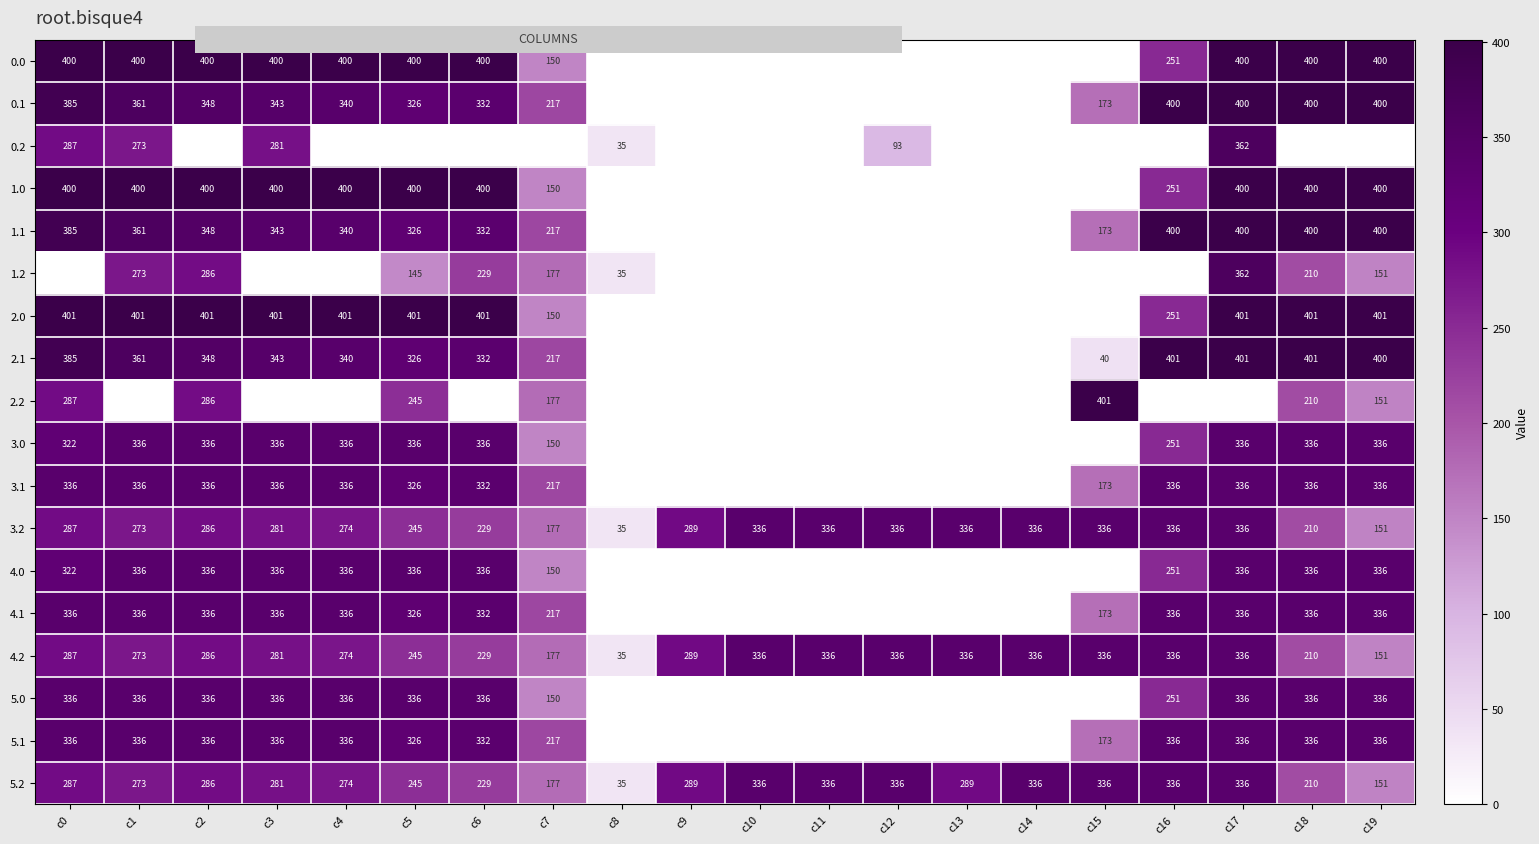

What is the greatest value displayed?

401.0